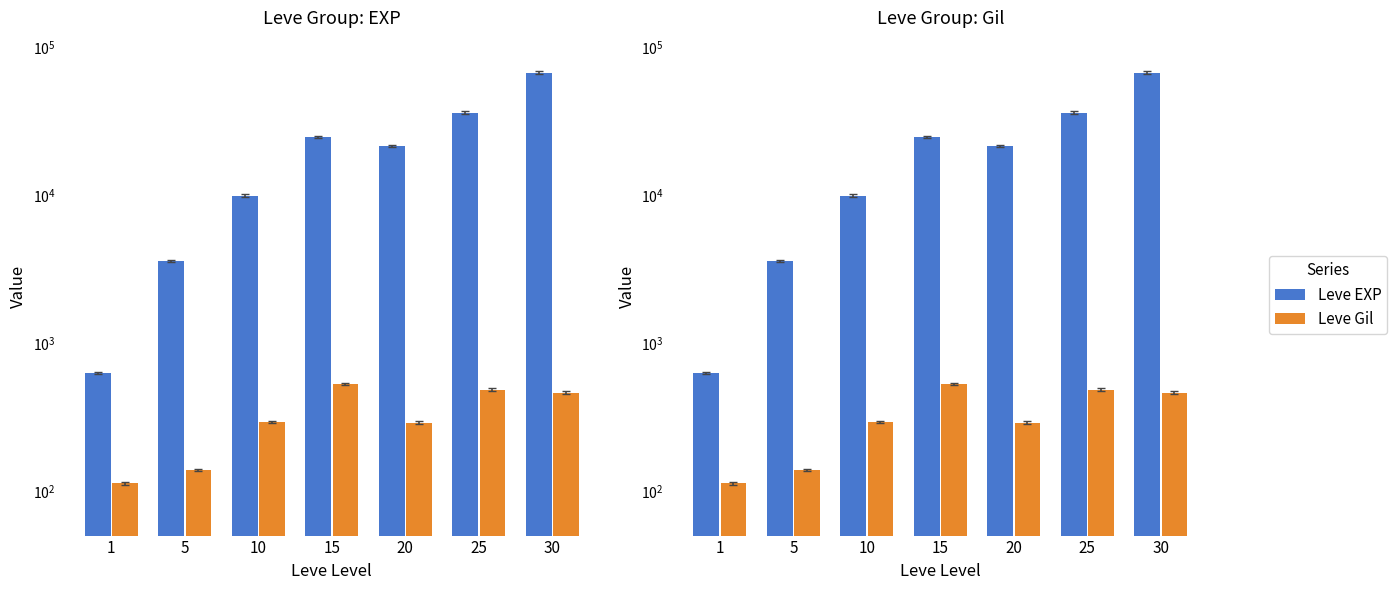

True or false: Leve EXP has a value of 14789 at 15.

False